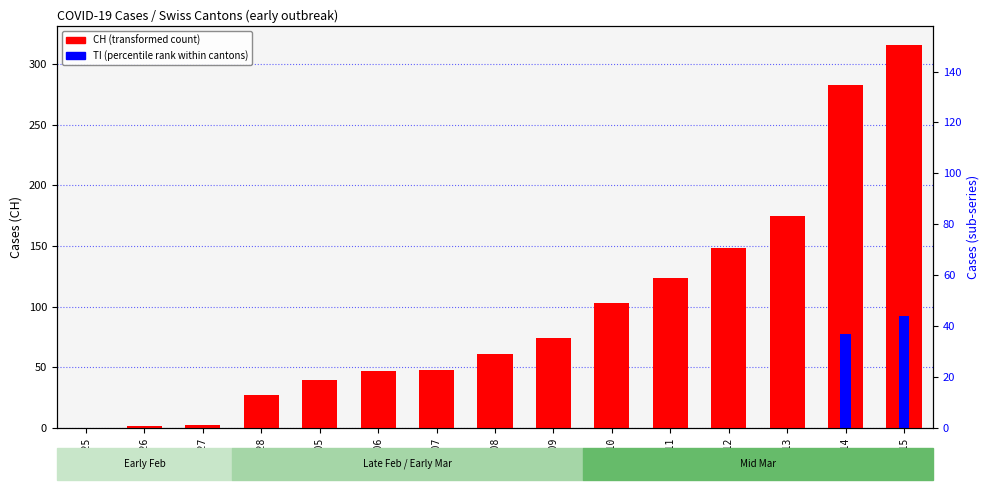

Which has a higher value, 03-09 or 03-10?

03-10